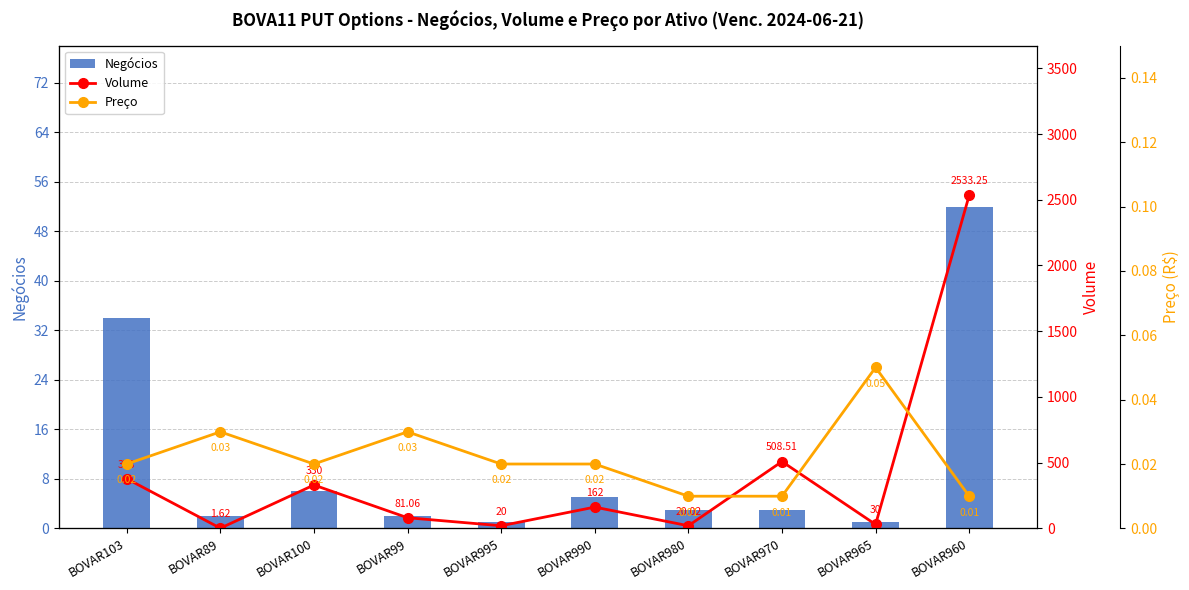

What are all the series names shown in the legend?

Negócios, Volume, Preço